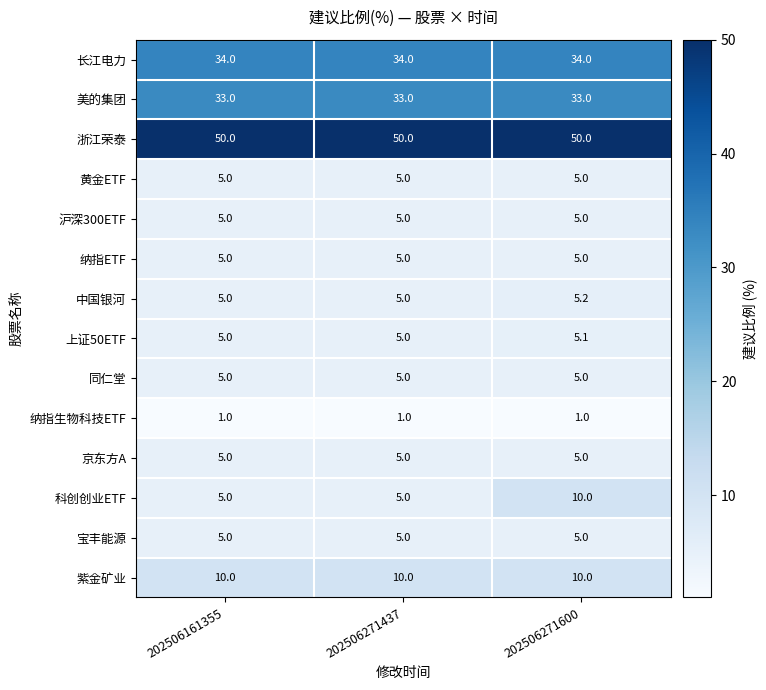

Which series has the largest total across all categories?

浙江荣泰